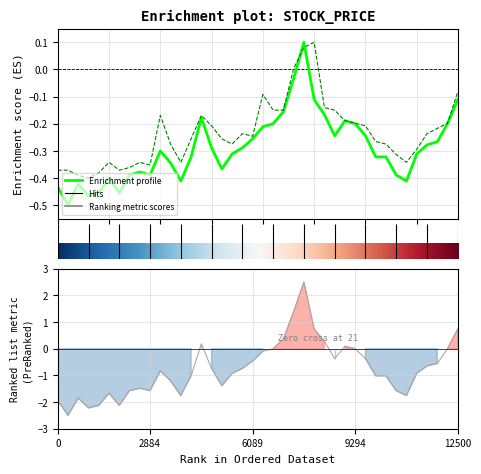

How many data points does each series have?

40